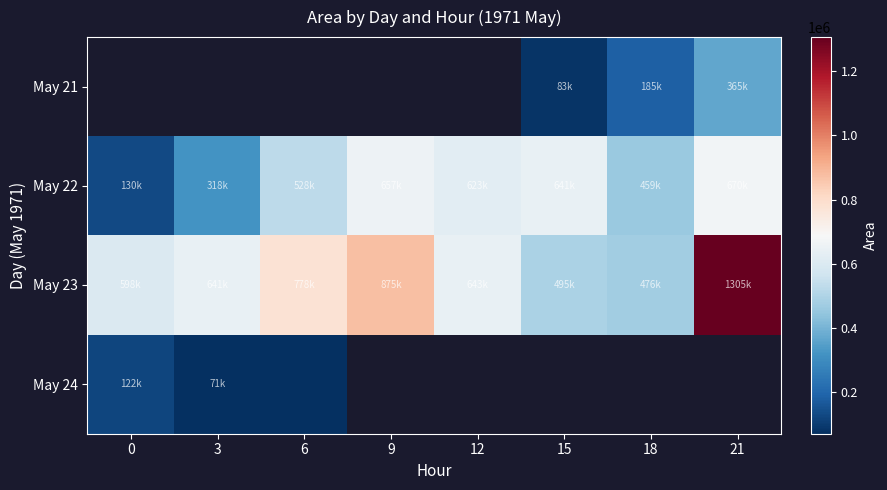

Which series has the widest spread of values?

May 23